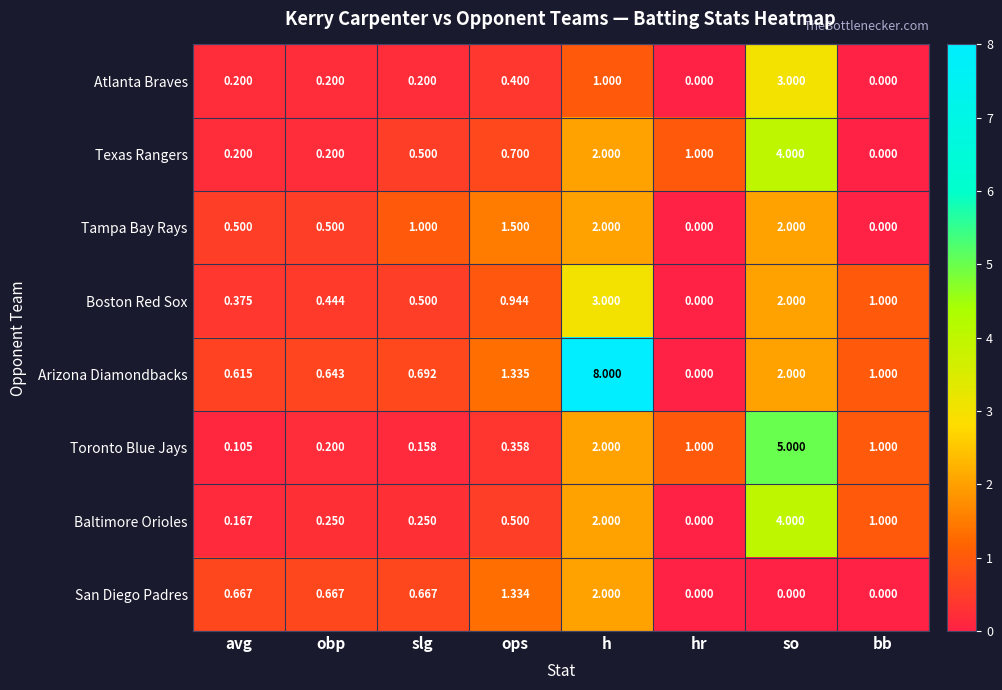

At which label does Texas Rangers reach its minimum?

bb